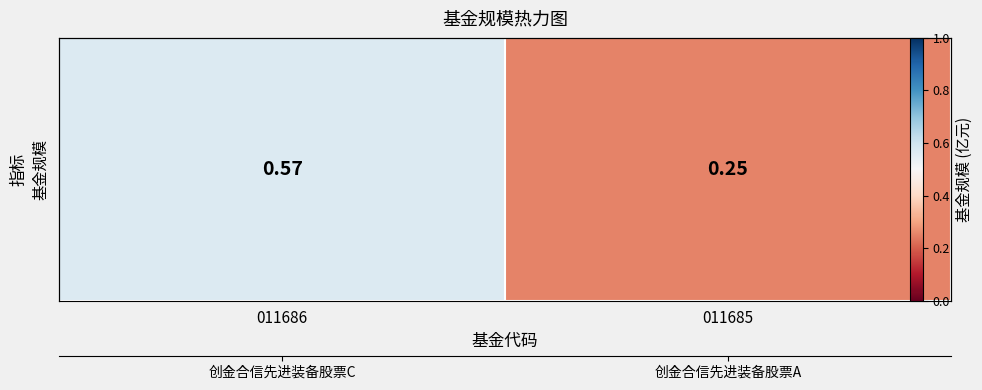

The chart shows a value of 0.4 at 011685. True or false?

False